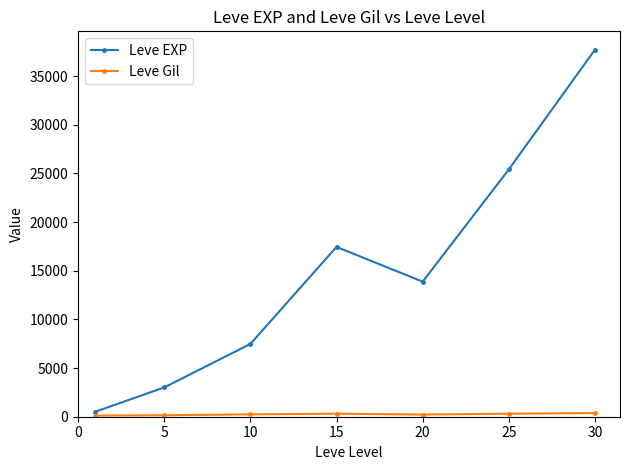

How many interior local peaks does the Leve EXP series have?

1